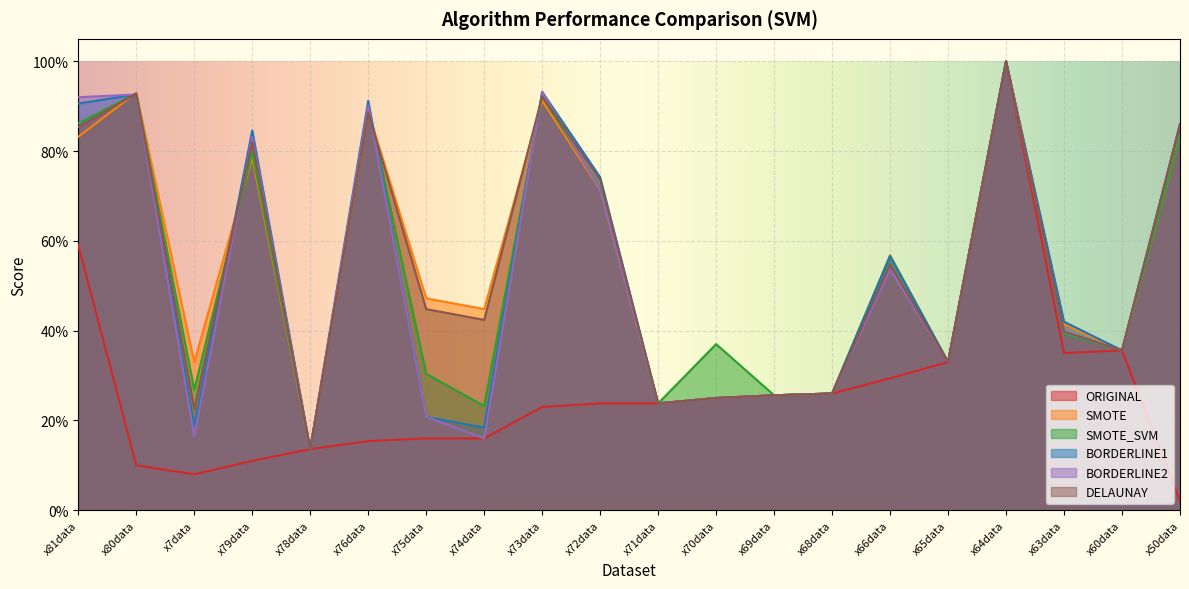

What is the label of the 14th point from the left?

x68data